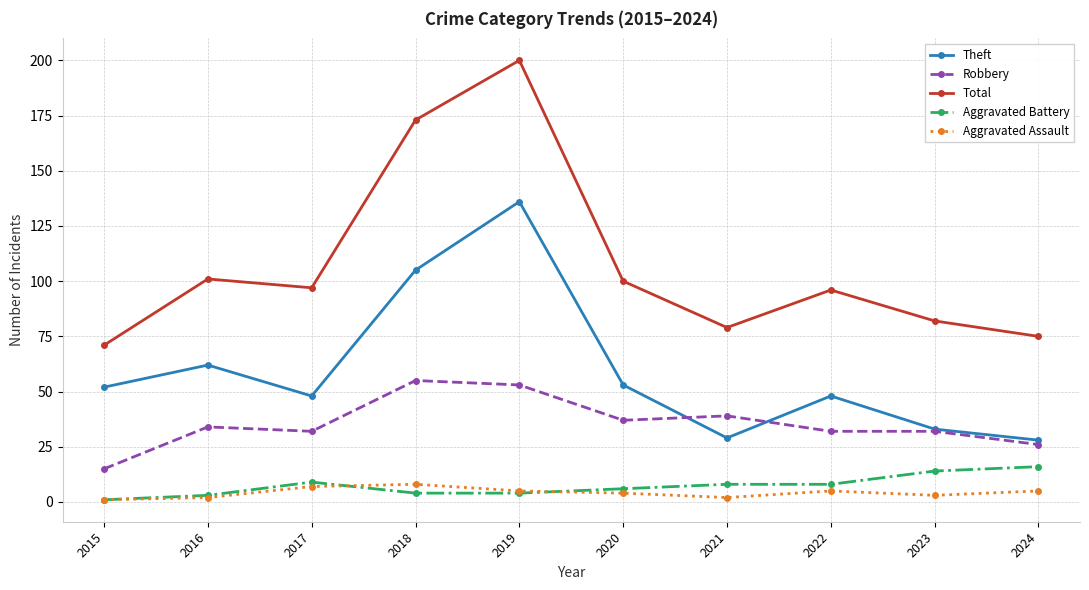

At which label does Aggravated Battery first exceed 8?

2017